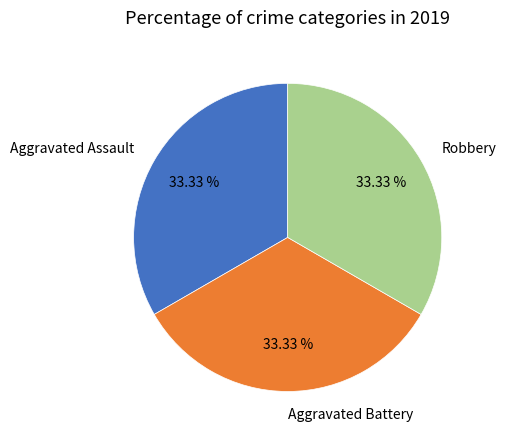

Is it true that Robbery is 19% of the pie?

False